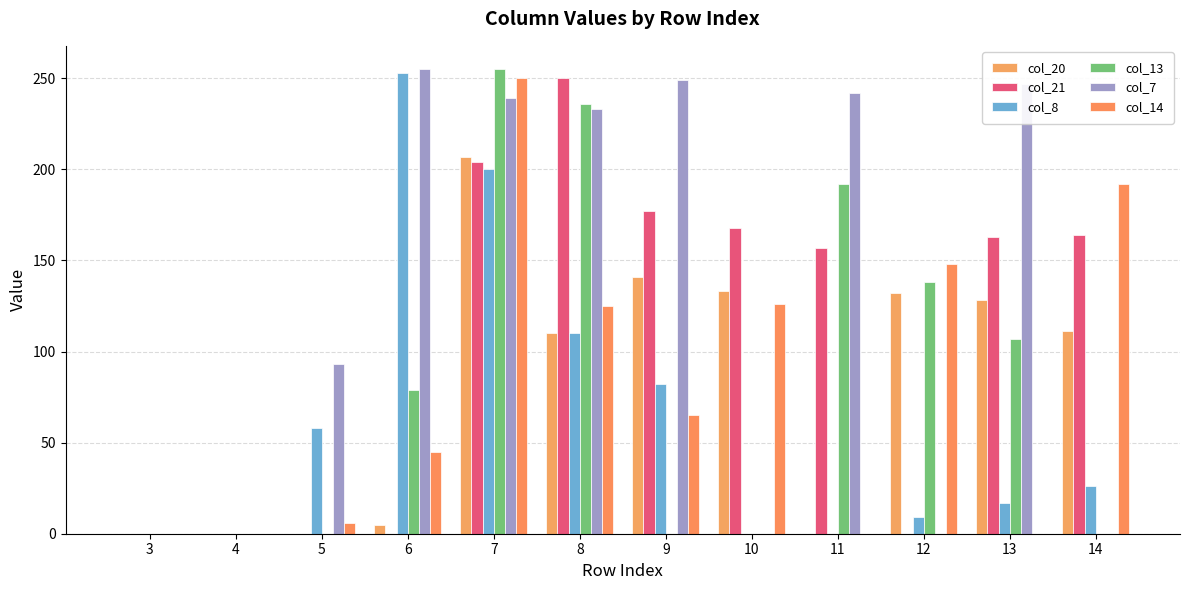

Where is col_20 nearest to the value 103?

8